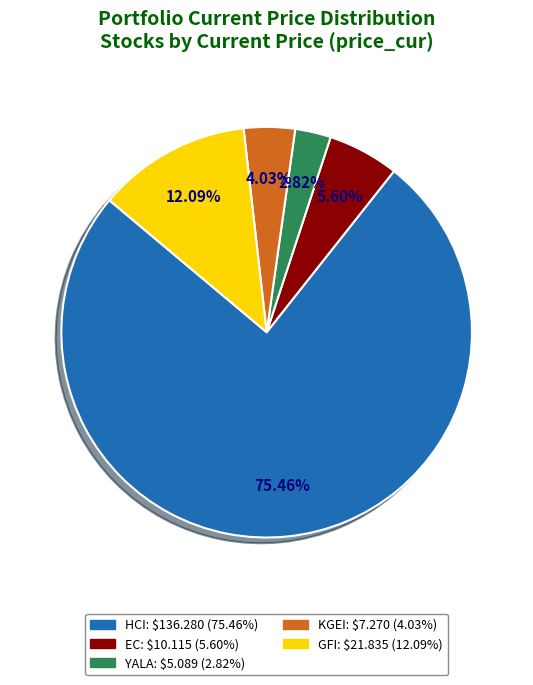

Is there any slice that represents more than half of the pie?

Yes